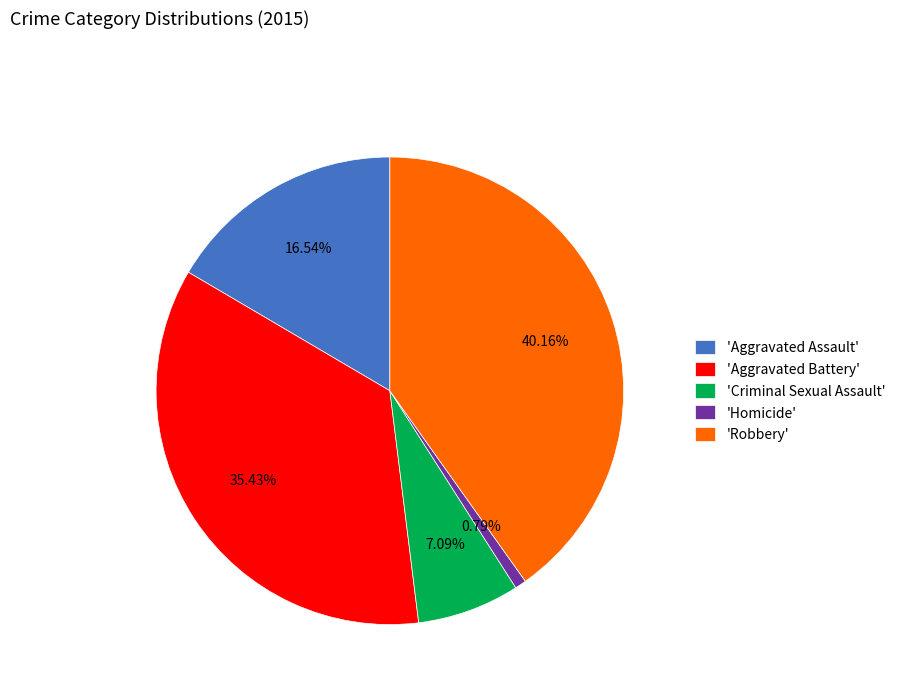

Which slice is the largest?

'Robbery'